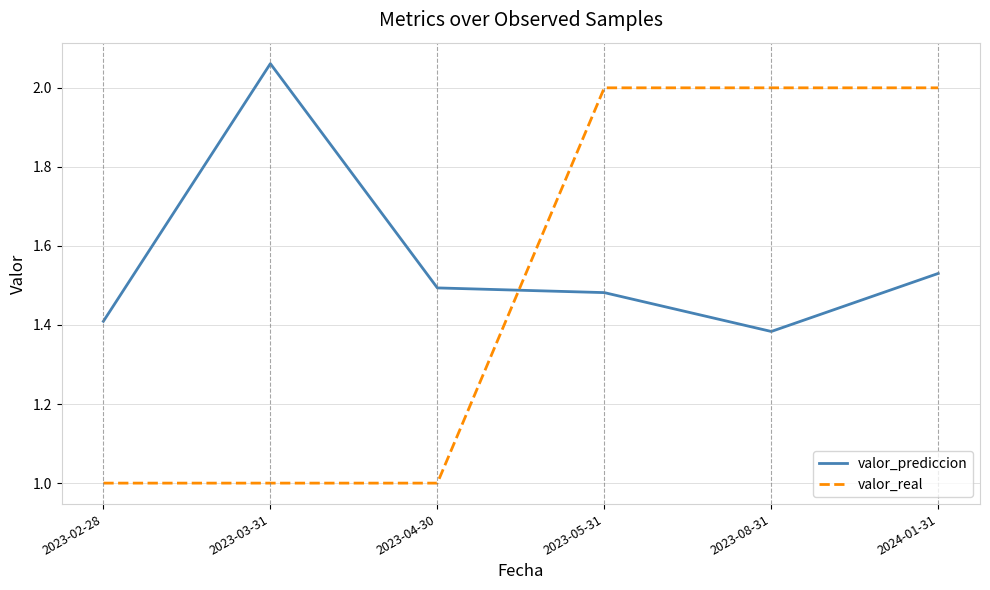

True or false: valor_real and valor_prediccion cross at least once.

True